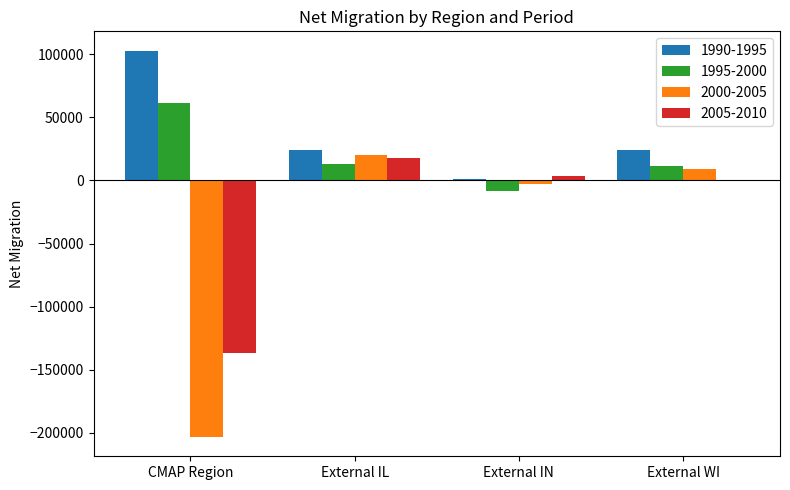

Which series has the widest spread of values?

2000-2005